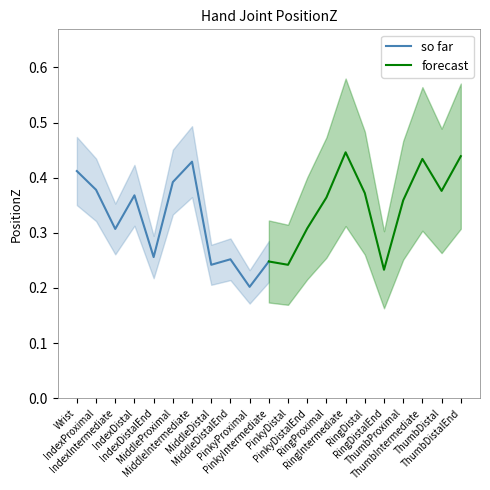

Which series has the largest total across all categories?

forecast